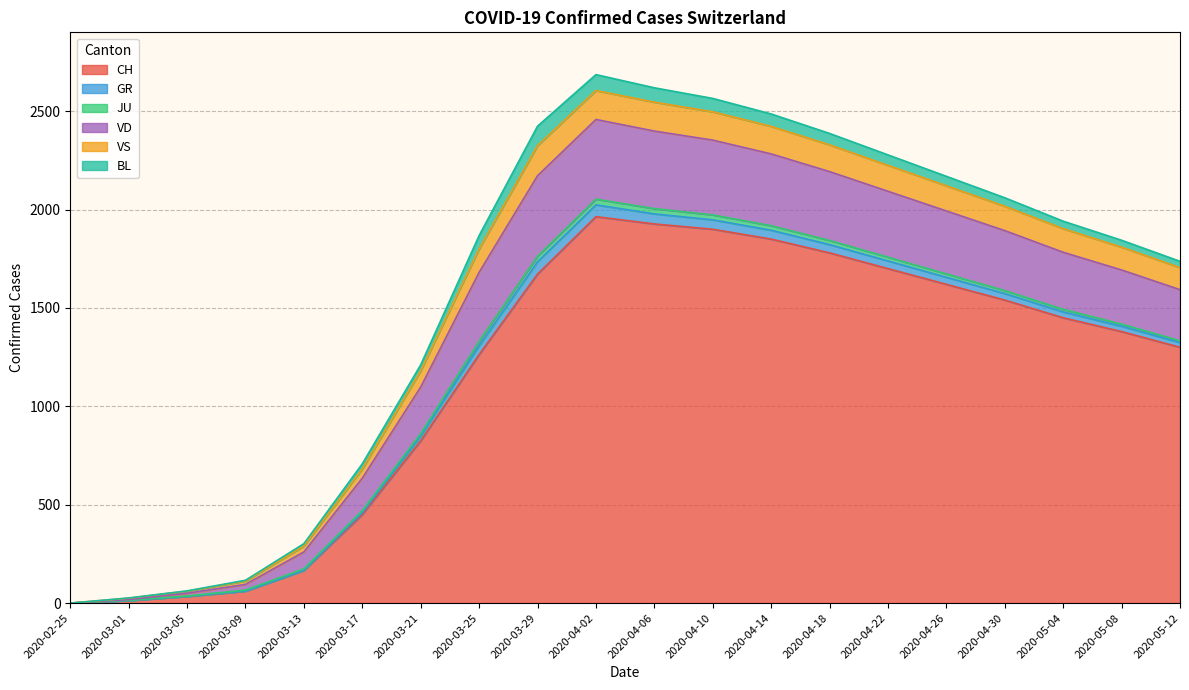

What is the highest value of the CH series?

1964